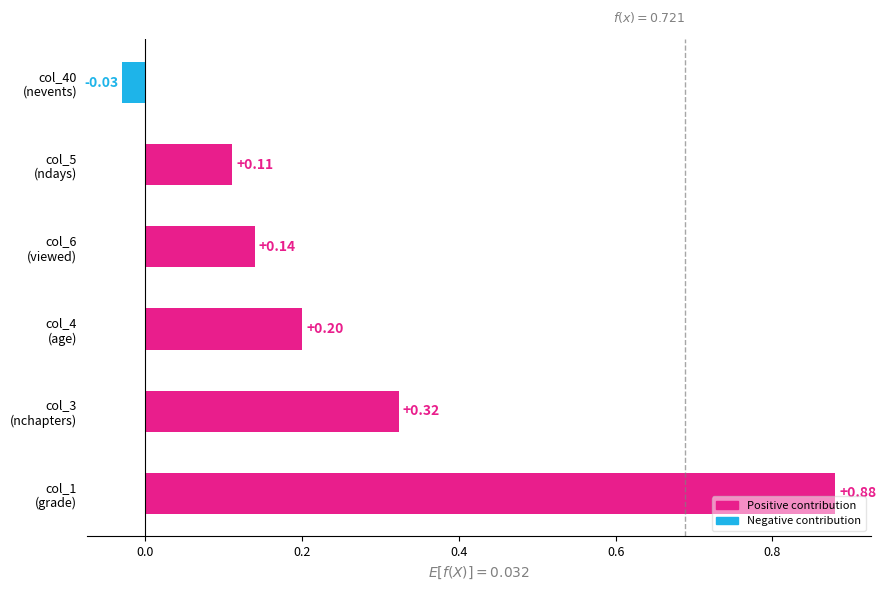

Which label corresponds to the smallest value in the chart?

col_40
(nevents)